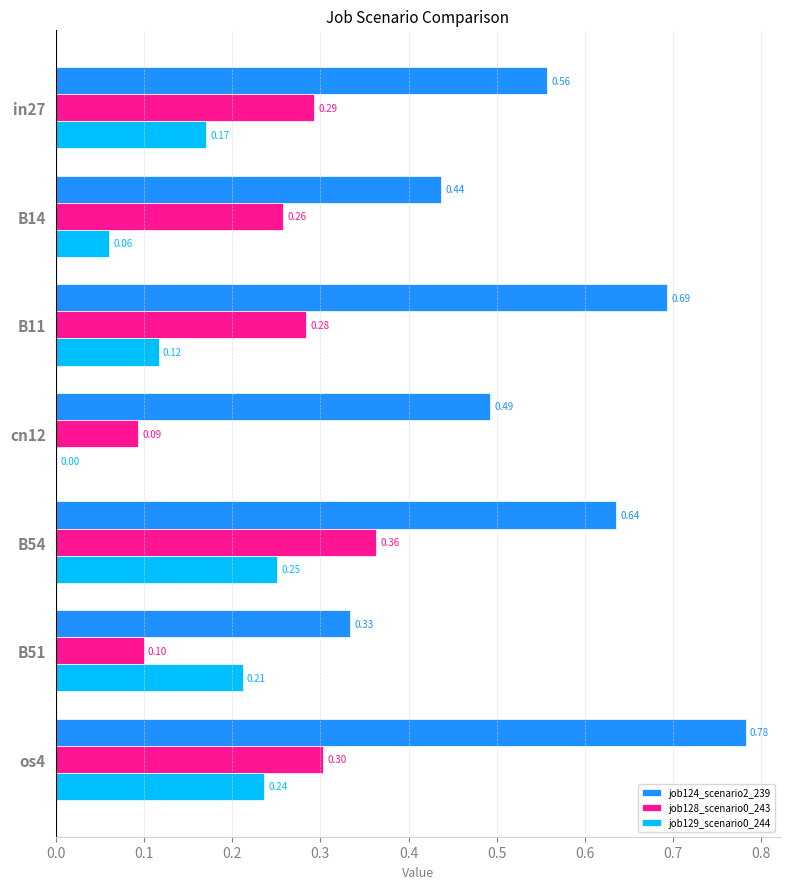

Between B14 and B51, which series saw the biggest shift?

job128_scenario0_243